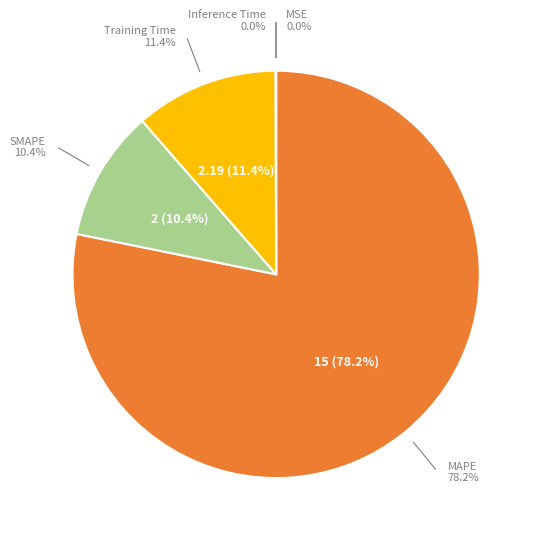

Which category accounts for the majority?

MAPE